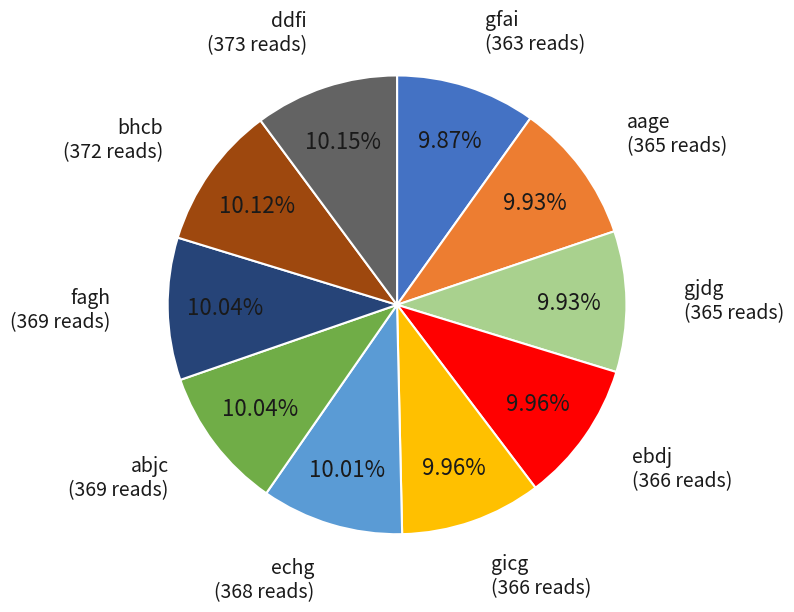

How many slices are in this pie chart?

10